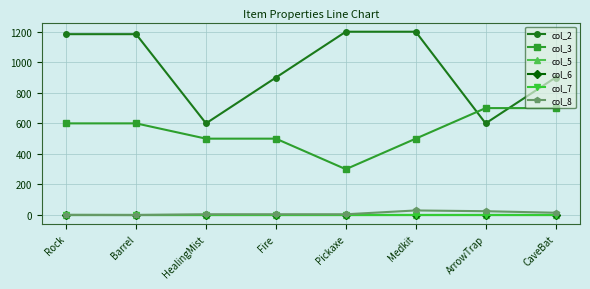

What is the label of the 2nd point from the left?

Barrel